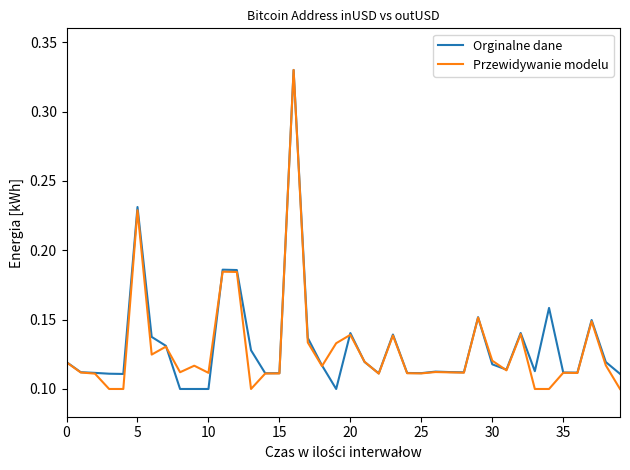

What is the average value of the Przewidywanie modelu series?

0.1